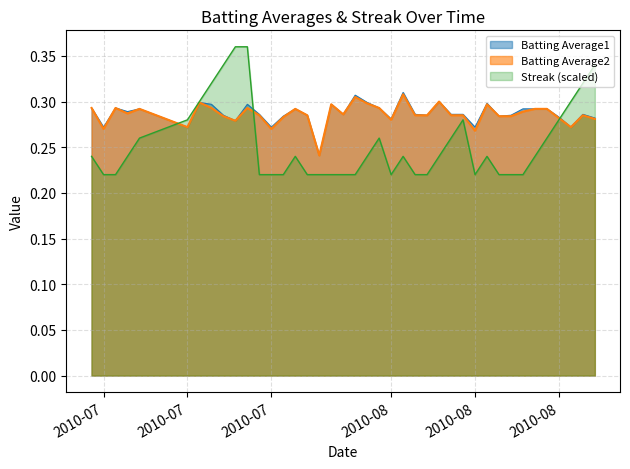

What is the approximate value of Batting Average1 at 2010-07-20?

0.3